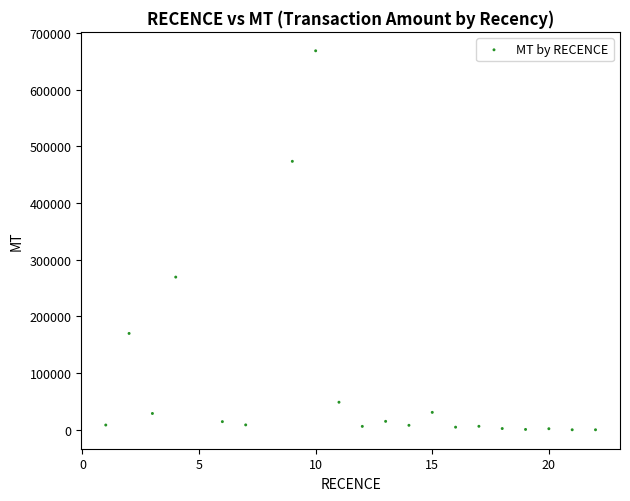

What is the range of Y values (max minus min)?

667895.4